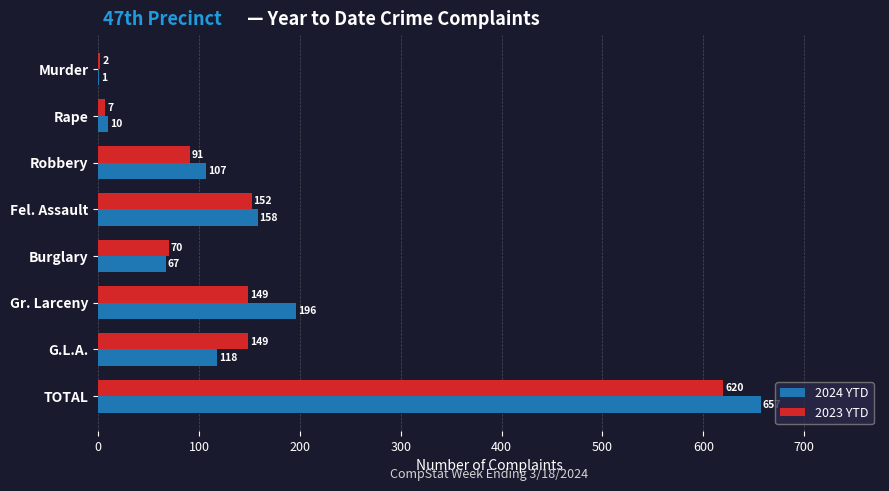

What is the maximum value for 2024 YTD?

657